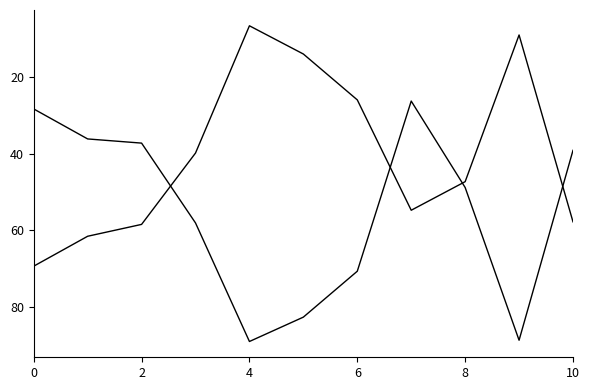

Count the number of data series in this chart.

2